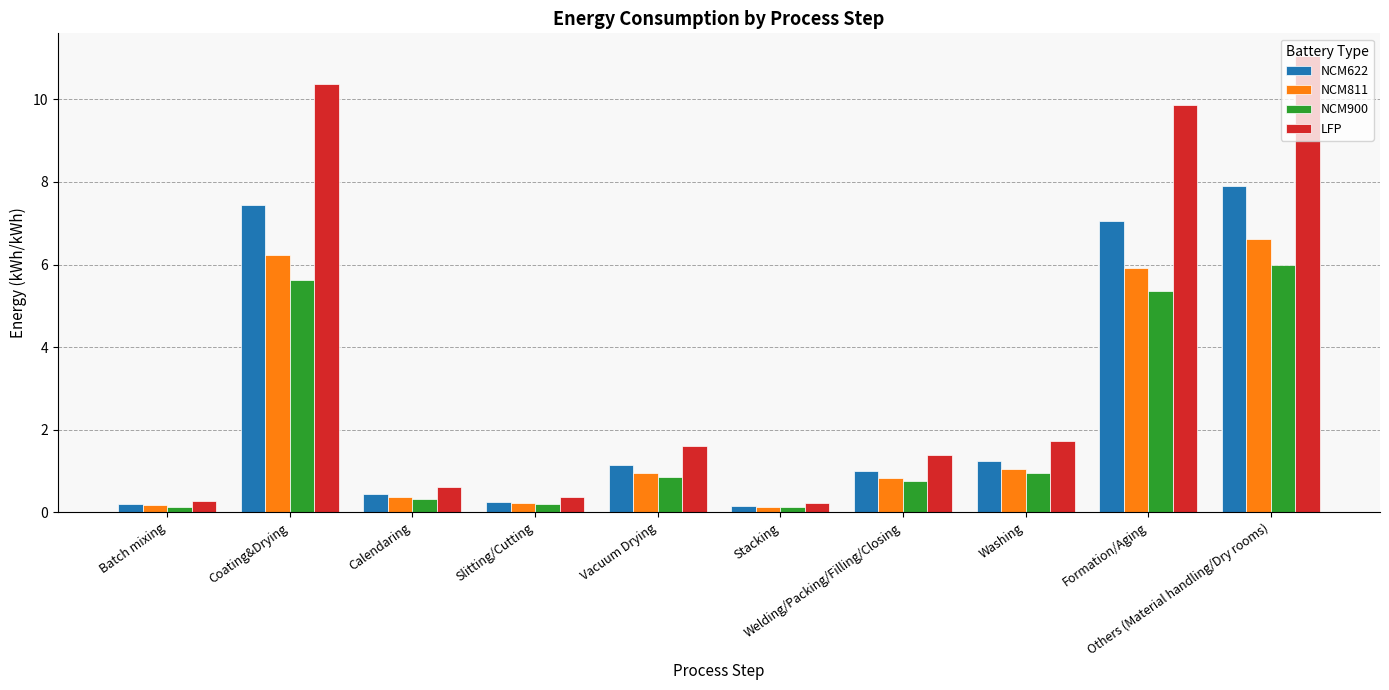

True or false: NCM811 has a value of 2.6 at Coating&Drying.

False